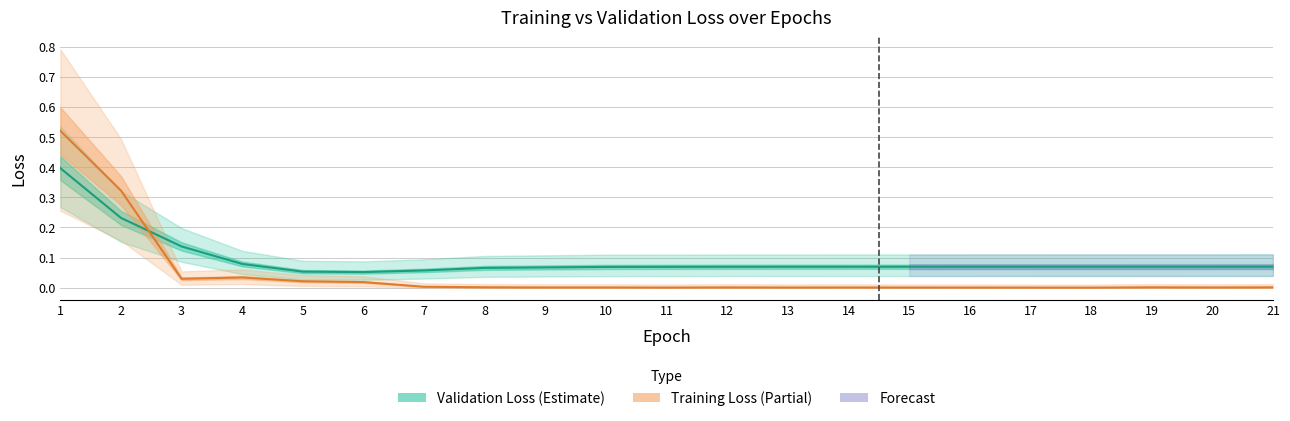

Is the value of Training Loss at 1 greater than the value of Validation Loss at 10?

Yes